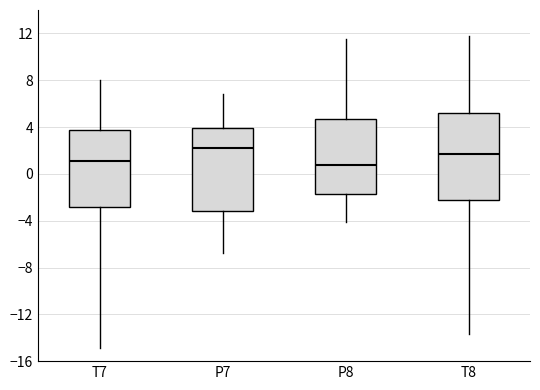

Where is the lower edge of the box for T8 on the y-axis? The values are not printed on the chart, so give them approximately, as read against the axis.

-2.0